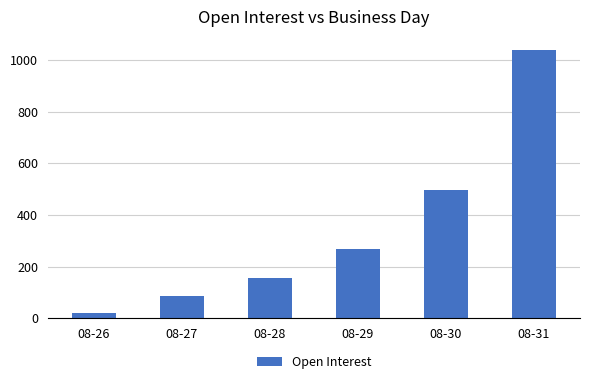

What is the value of the 1st bar from the left?

21